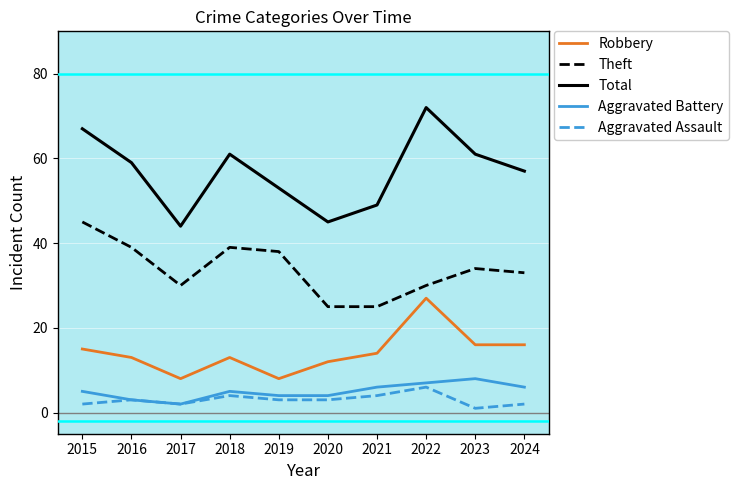

Which series has the largest range (max minus min)?

Total